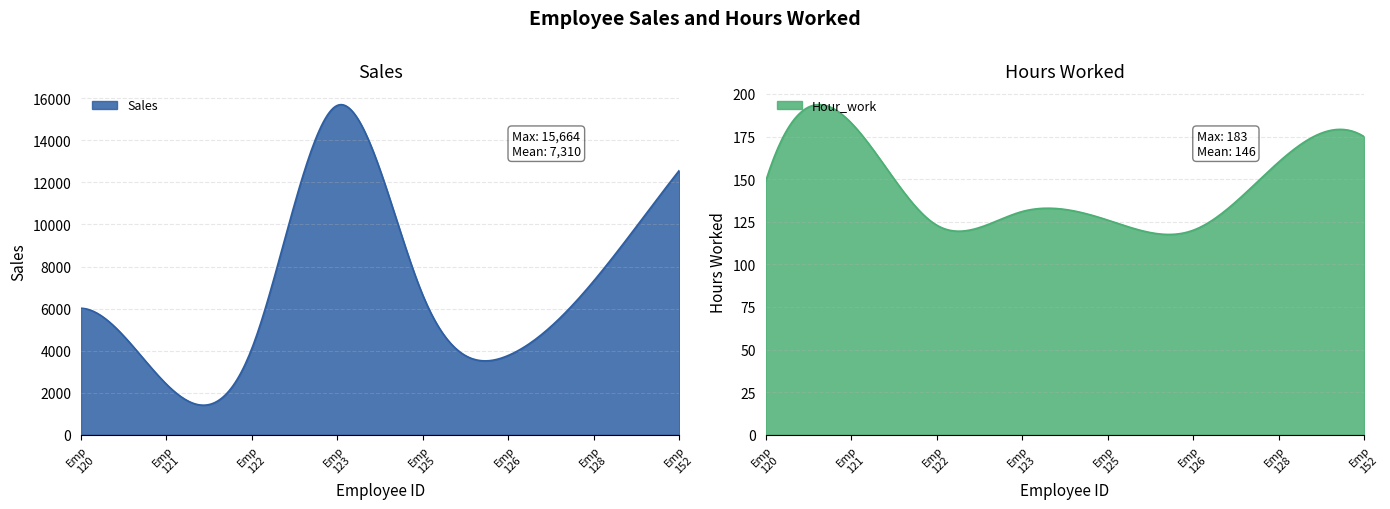

Which has a higher value, 125 or 126?

125